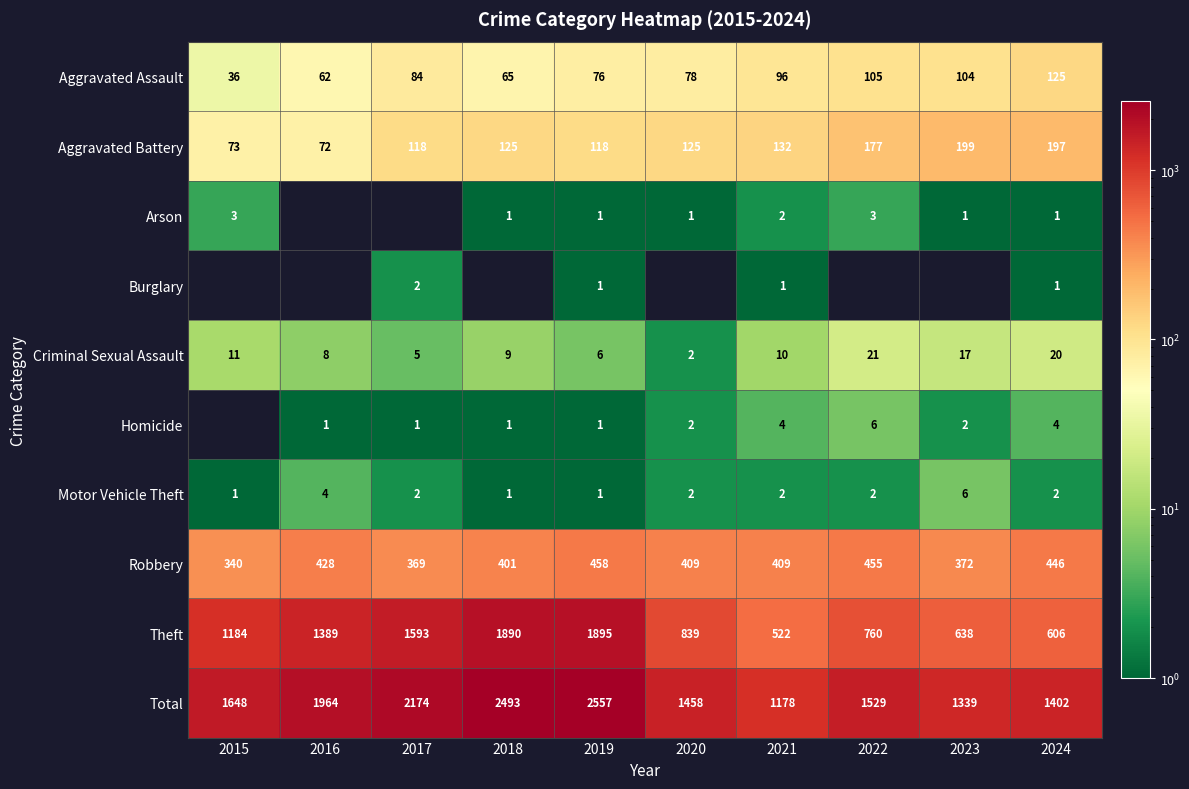

What is the highest value of the Aggravated Assault series?

125